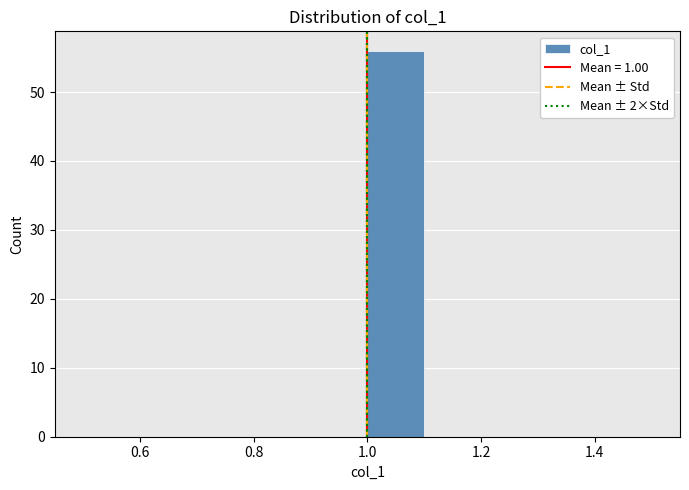

Reading left to right, transcribe this chart: for each bar, give the range it covers on the x-axis and its height. The values are not printed on the chart, so give them approximately, as read against the axis.

0.5 to 0.6: 0
0.6 to 0.7: 0
0.7 to 0.8: 0
0.8 to 0.9: 0
0.9 to 1.0: 0
1.0 to 1.1: 56
1.1 to 1.2: 0
1.2 to 1.3: 0
1.3 to 1.4: 0
1.4 to 1.5: 0